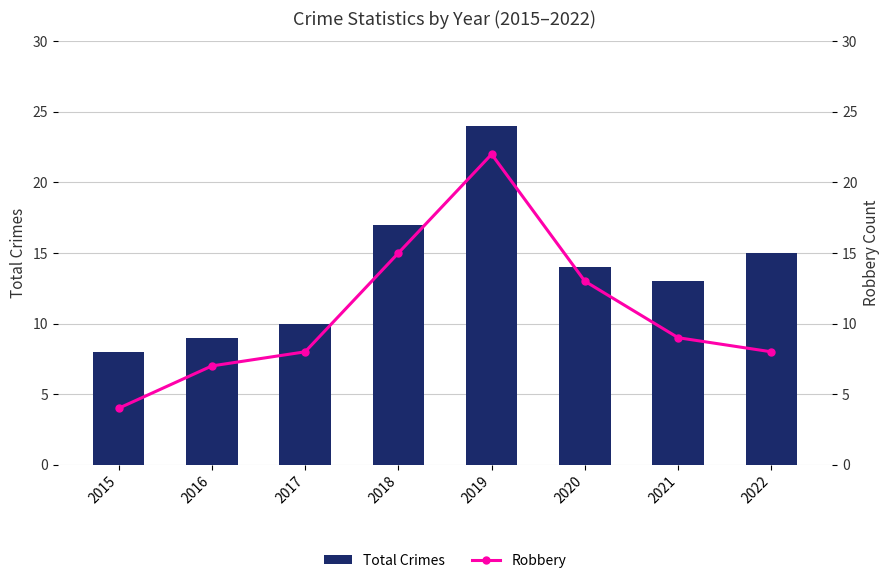

Rank the categories by Robbery value from highest to lowest.

2019, 2018, 2020, 2021, 2017, 2022, 2016, 2015